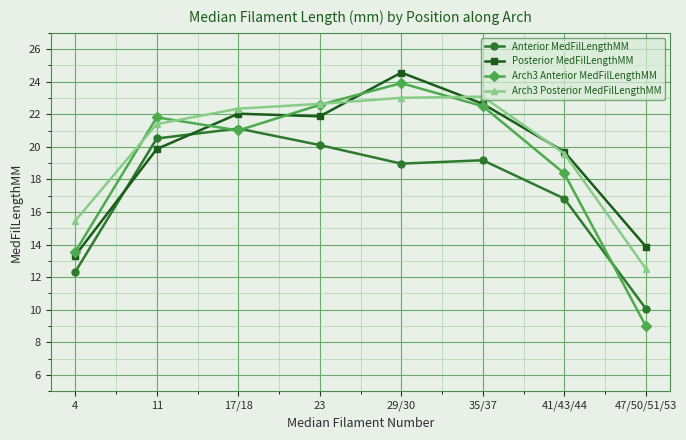

Which category has the highest value in the Arch3 Anterior MedFilLengthMM series?

29/30